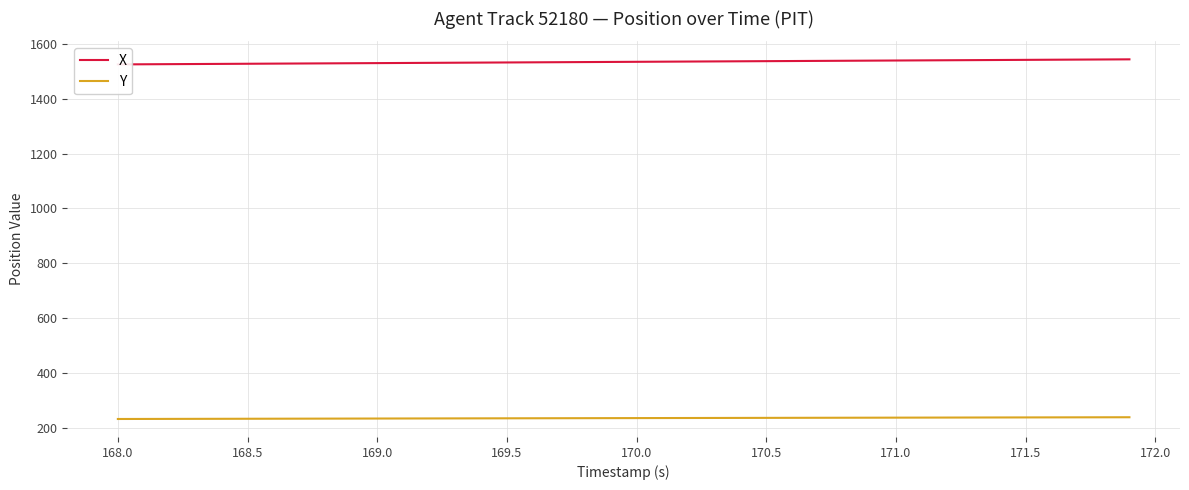

List the series in order of their overall mean, lowest first.

Y, X